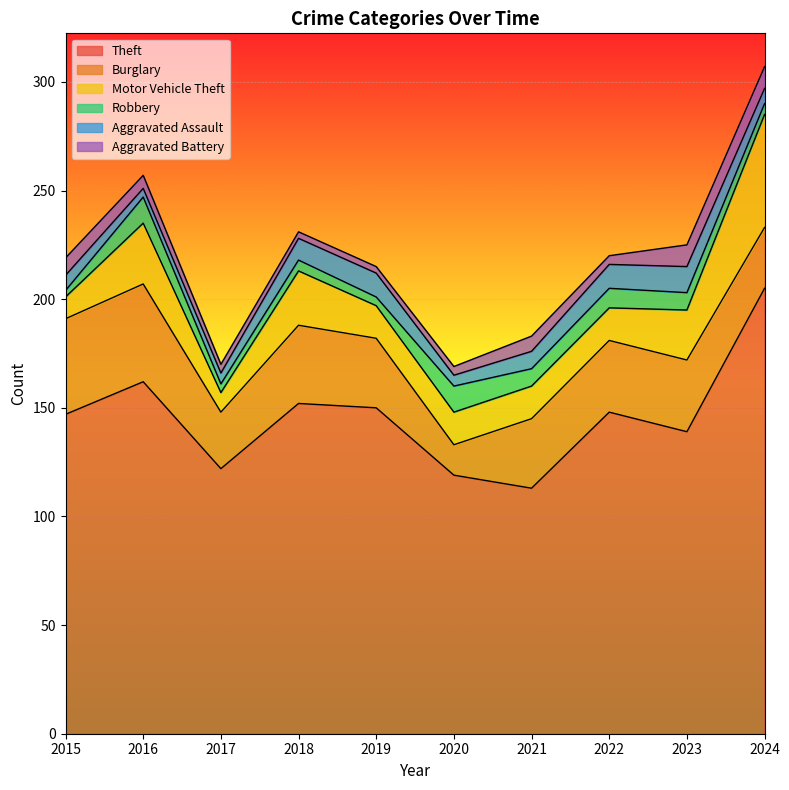

How many data points in Motor Vehicle Theft are less than 15?

2